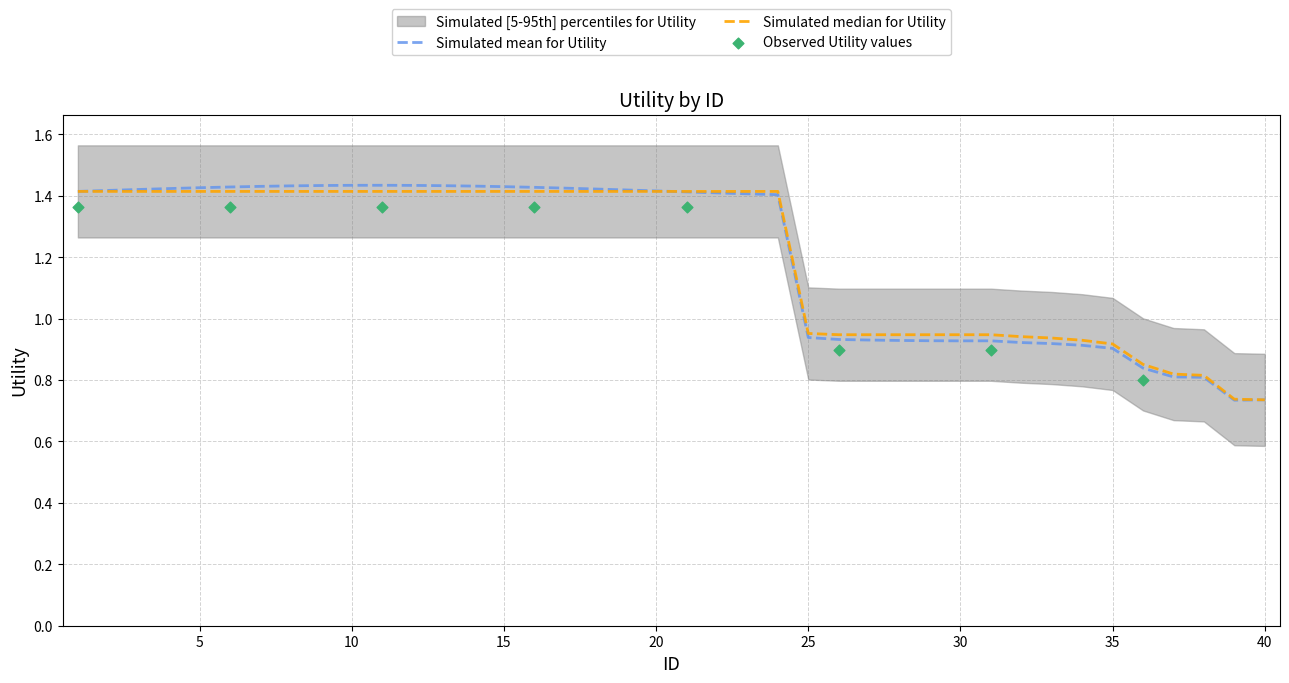

Between 6 and 26, which is larger?

6